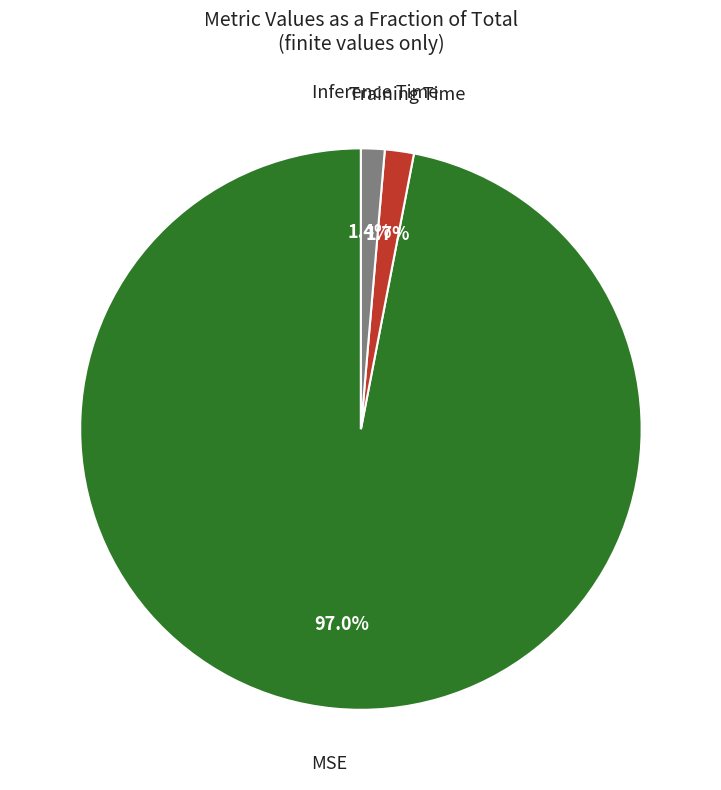

Does any single category account for the majority?

Yes